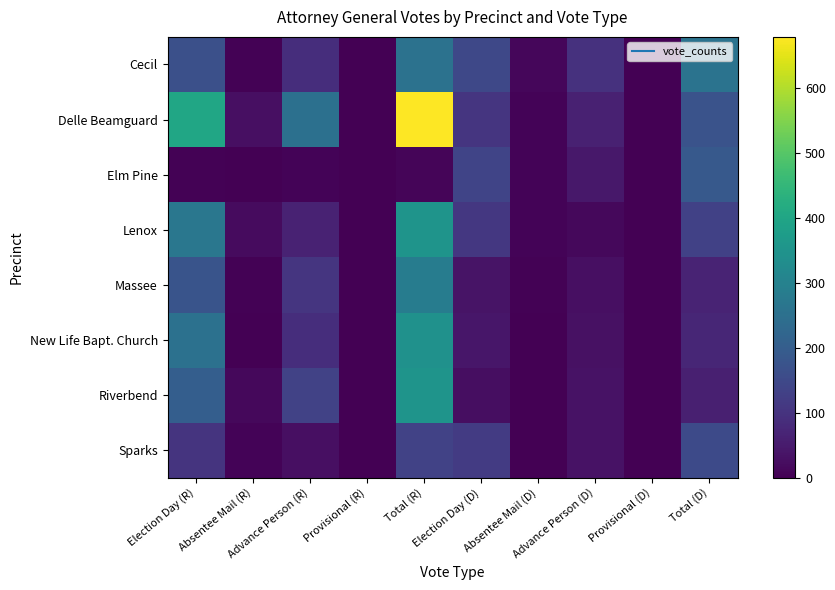

Which series has the largest total across all categories?

Delle Beamguard